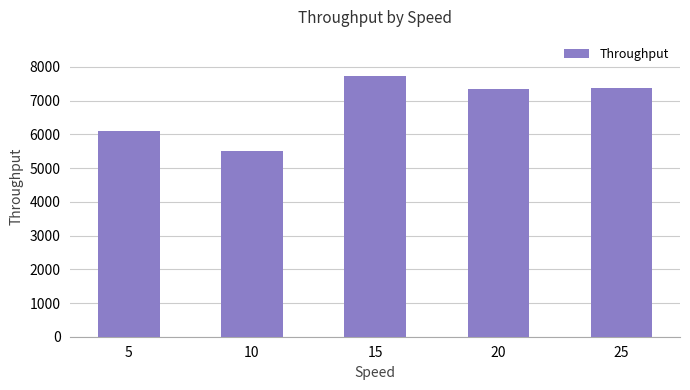

What is the change in value from 10 to 25?

+1877.1